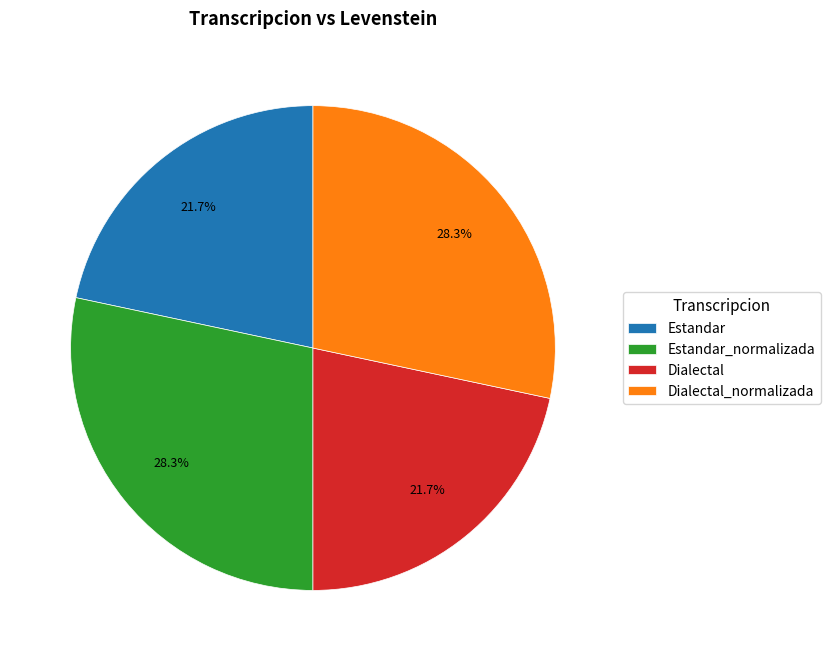

To the nearest percent, what portion does Dialectal represent?

22%